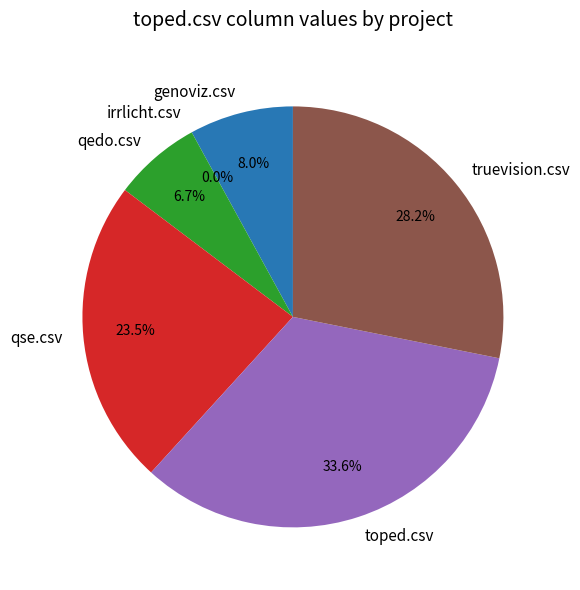

What percentage is the toped.csv slice, to the nearest percent?

34%